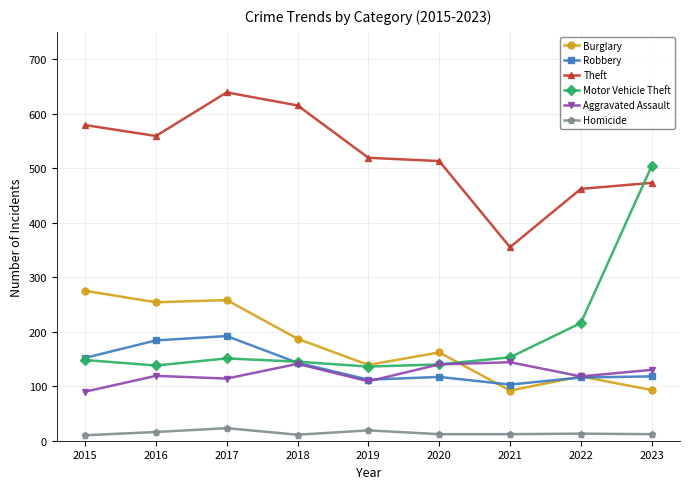

True or false: Theft has more than 2 points higher than both neighbors.

False